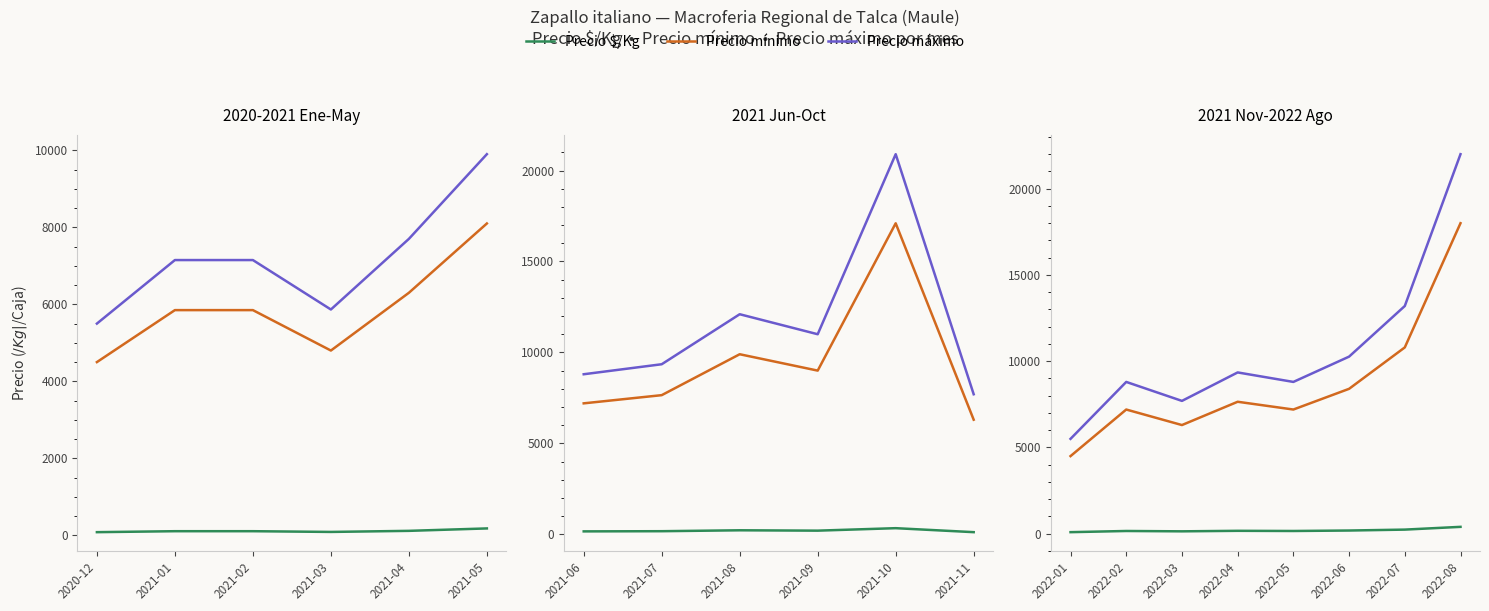

Which series has the widest spread of values?

Precio máximo